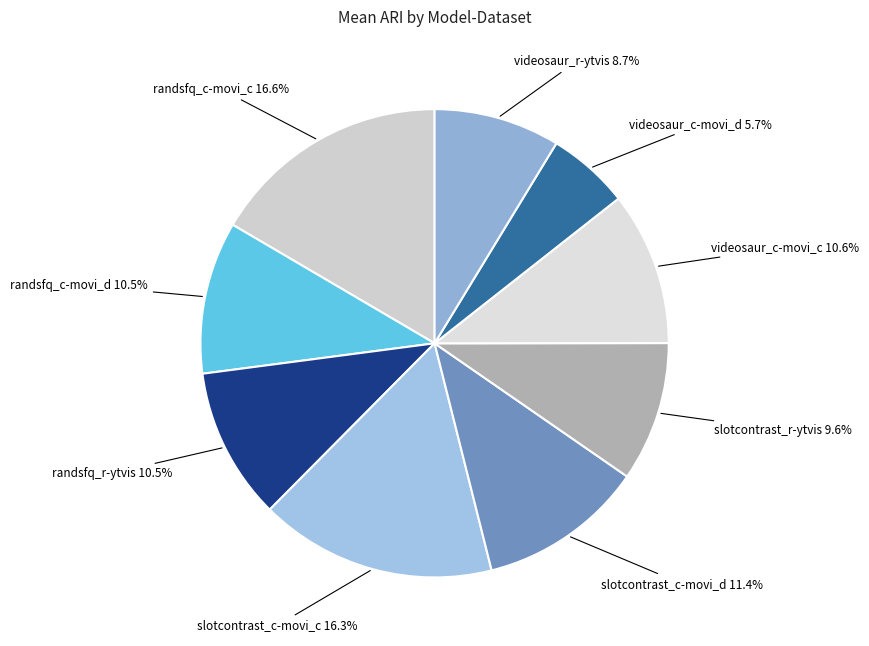

Between randsfq_r-ytvis and slotcontrast_c-movi_c, which is larger?

slotcontrast_c-movi_c